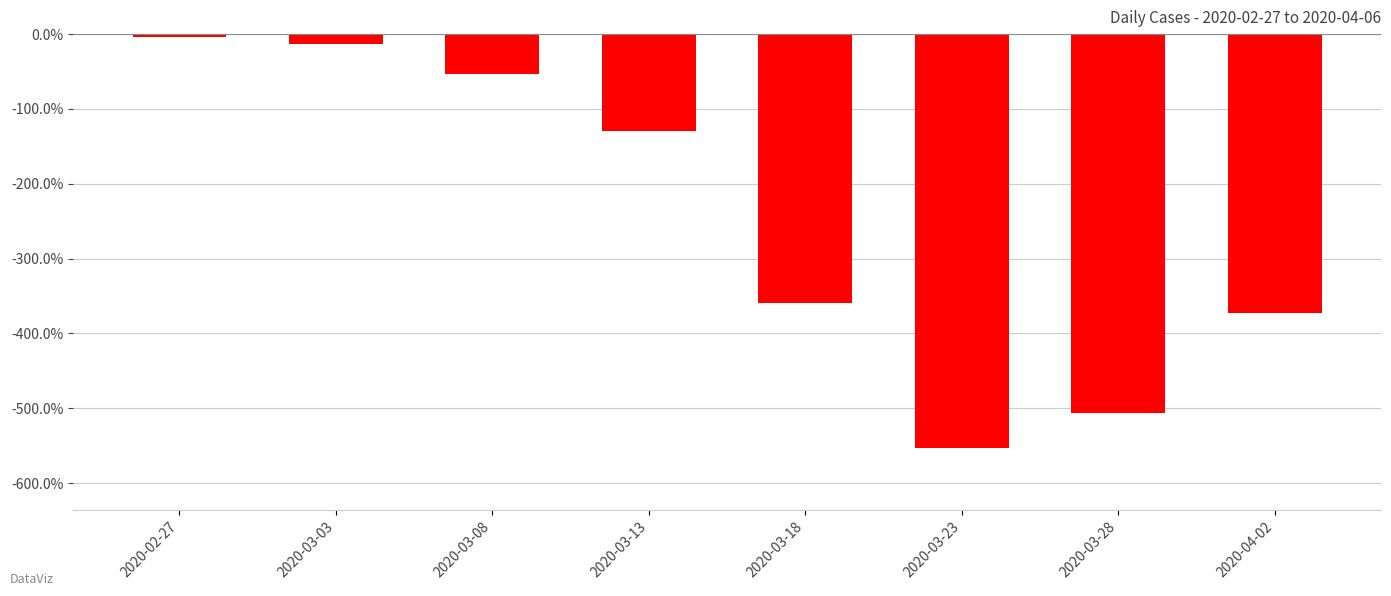

What is the difference between the second highest and minimum values?

540